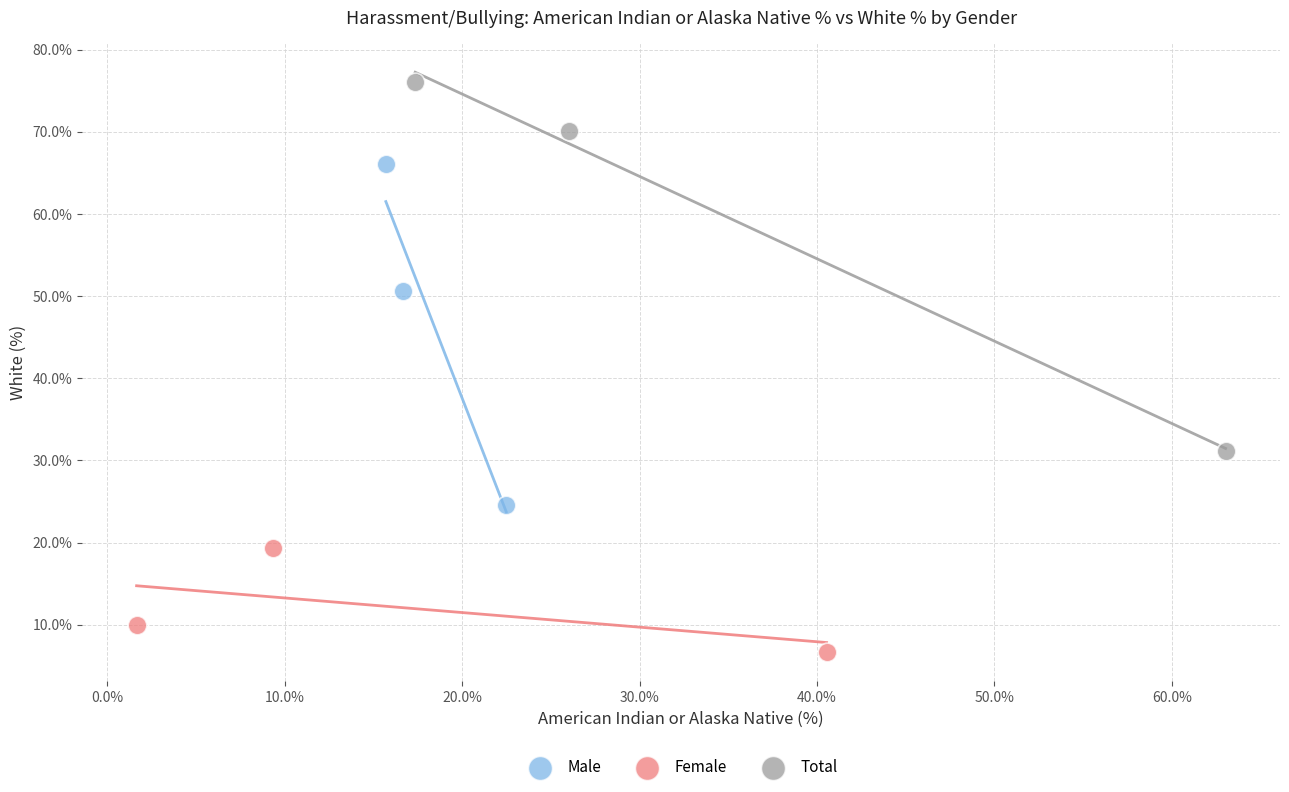

Which series reaches the minimum Y coordinate?

Female